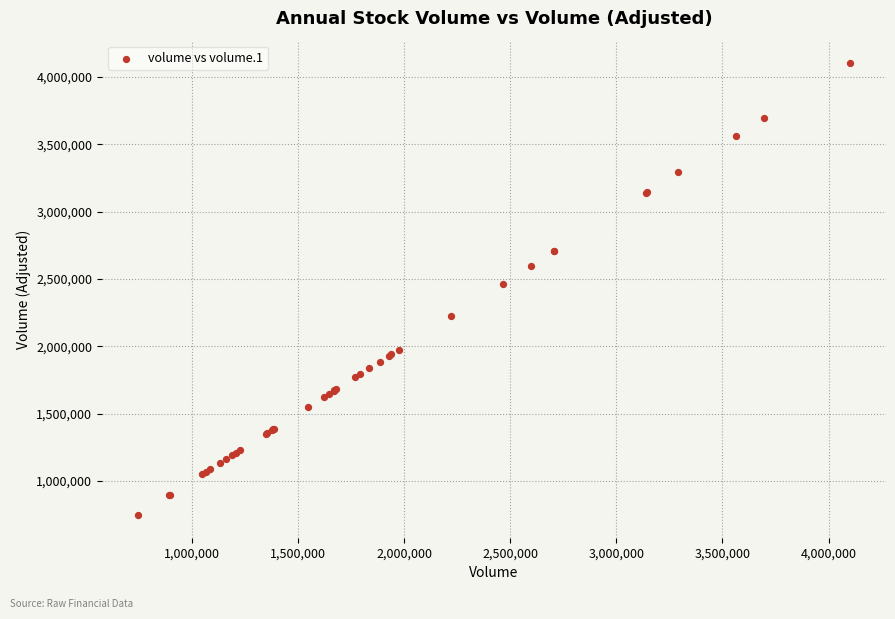

What Y value in the scatter plot is closest to 2423721?

2465645